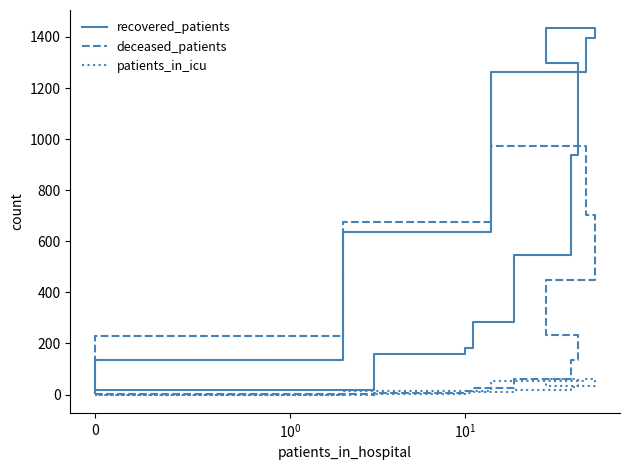

Which series has the largest range (max minus min)?

recovered_patients